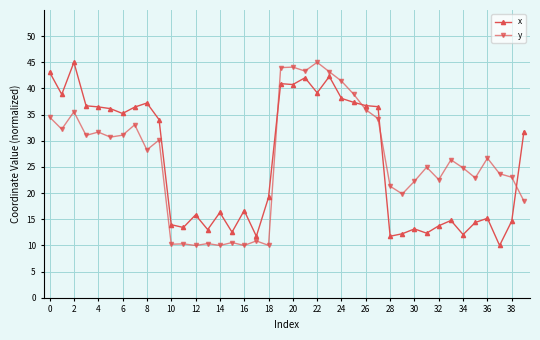

How many data points in x are less than 31?

20